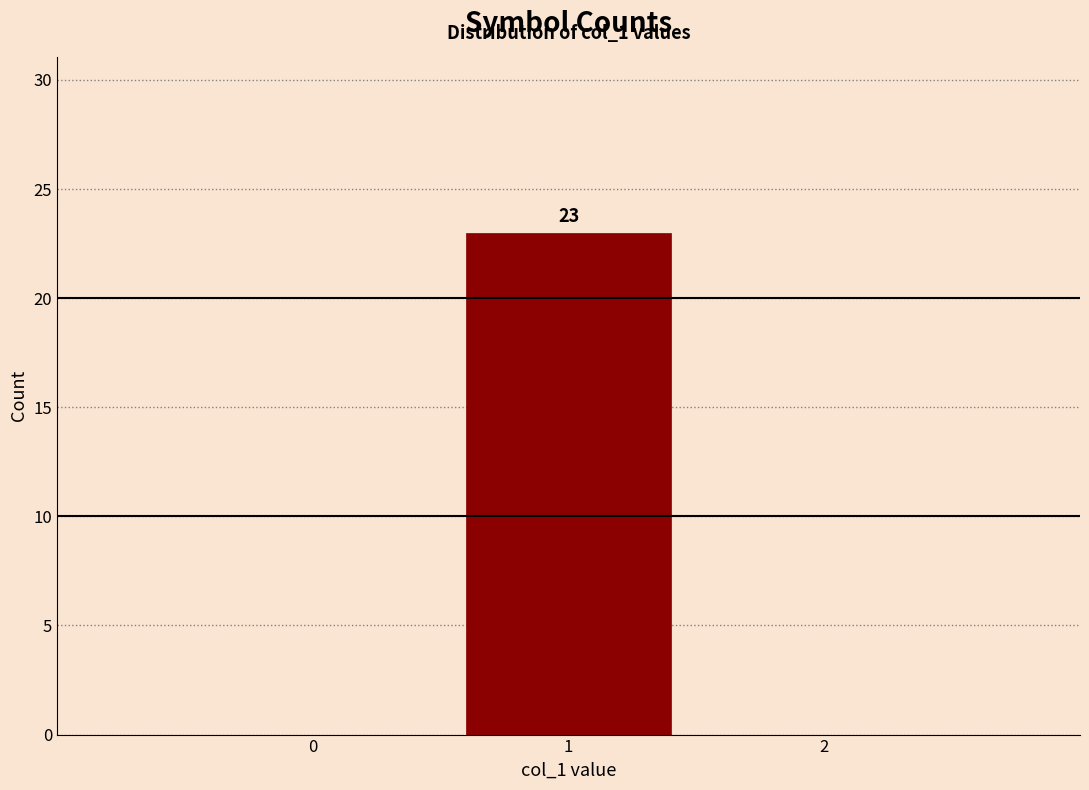

Reading left to right, what are all the values shown in this chart?

0=0	1=23	2=0